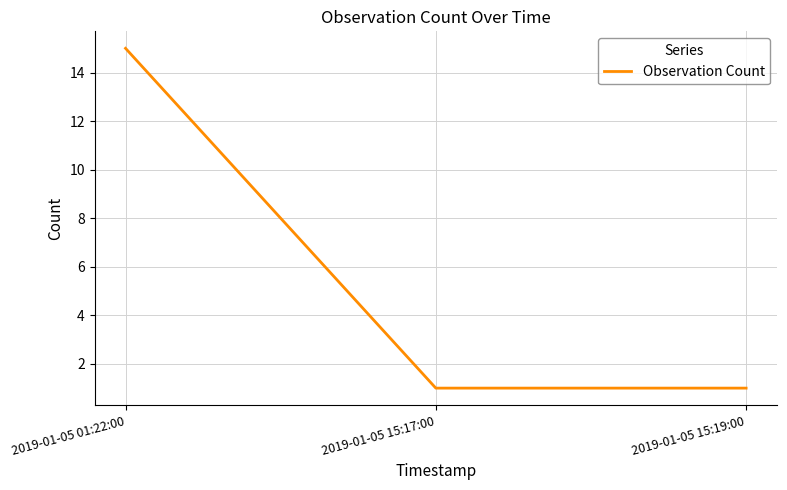

Which category has the highest value across all series?

2019-01-05 01:22:00